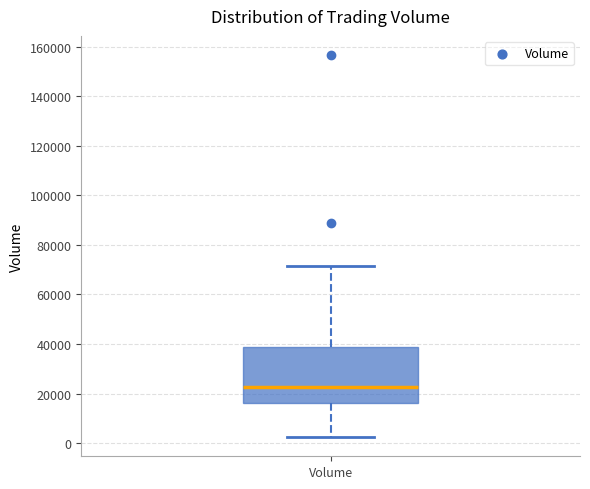

Where does the upper whisker of the box for Volume end on the y-axis? The values are not printed on the chart, so give them approximately, as read against the axis.

72000